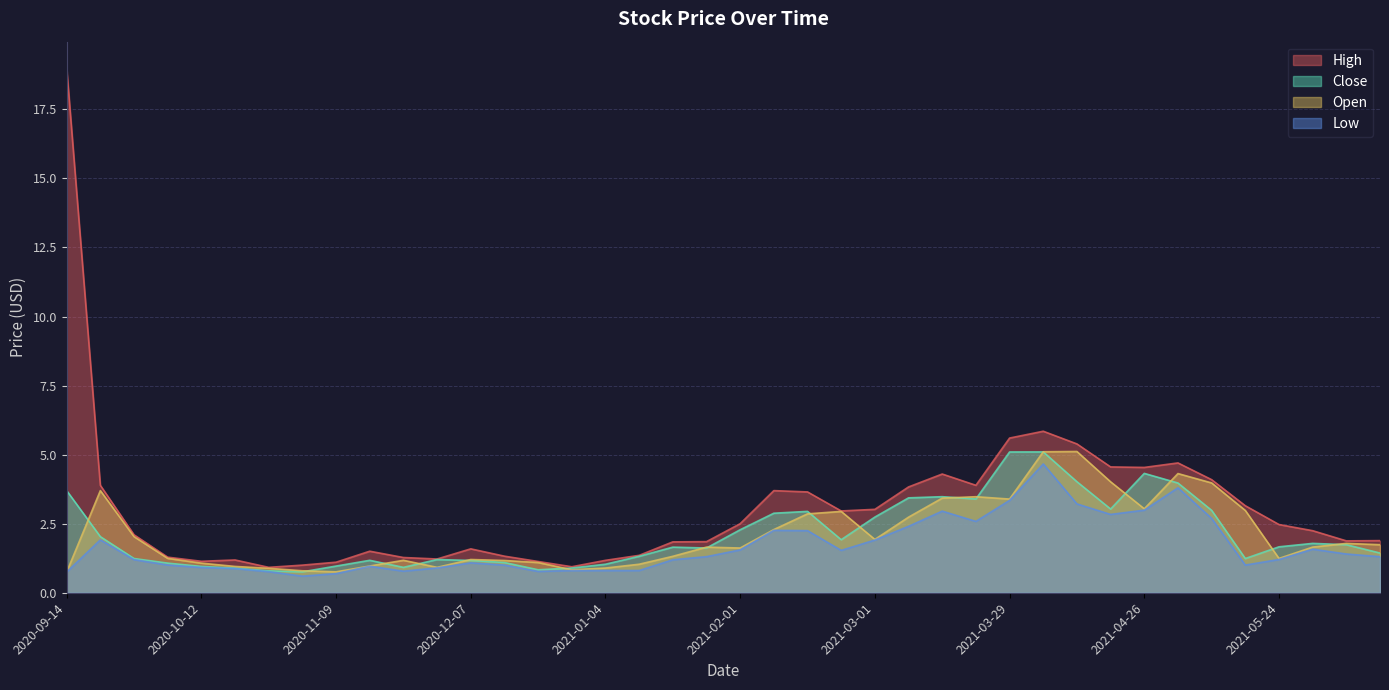

True or false: Close and High intersect in this chart.

False